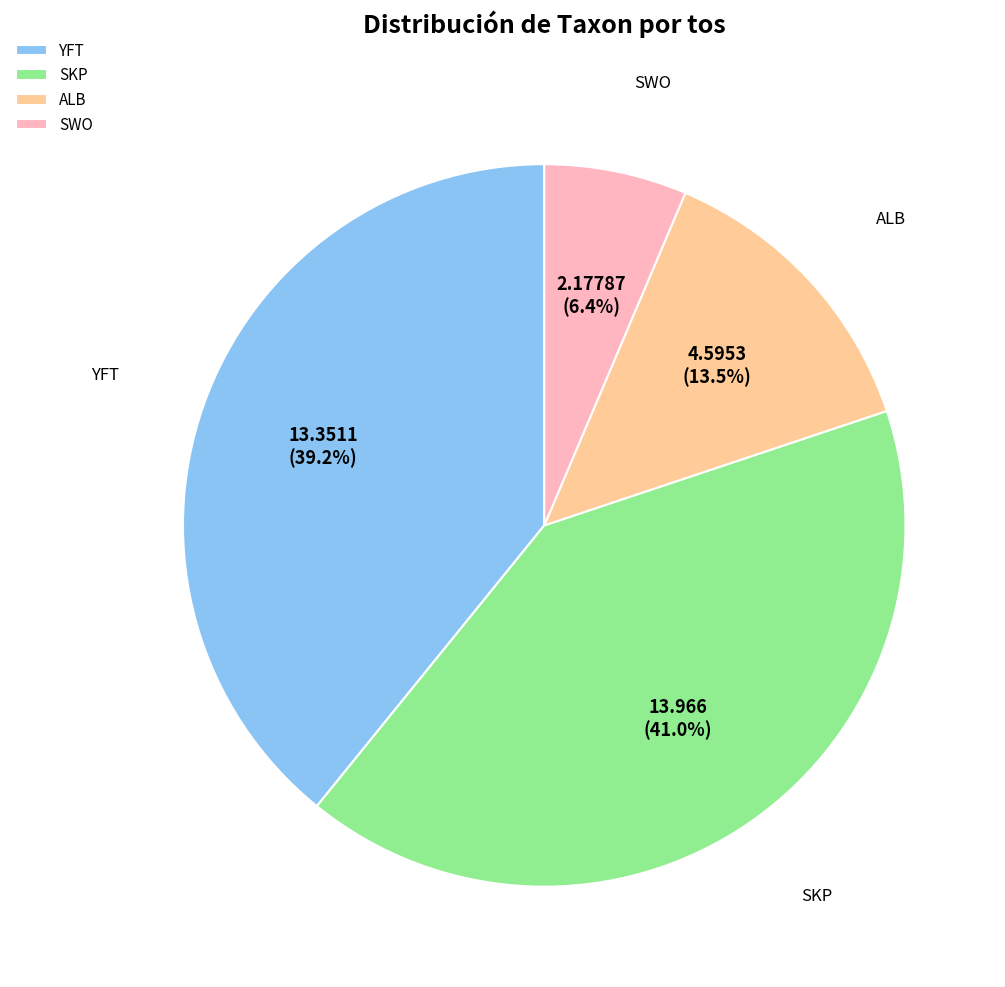

Does YFT represent more than half of the total?

No